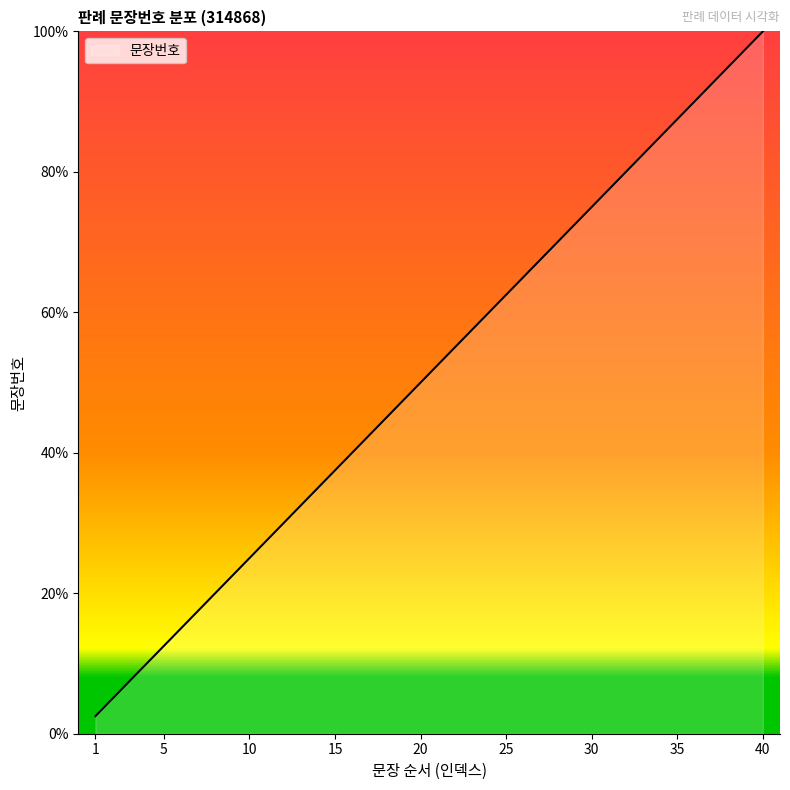

What is the minimum value shown in the chart?

2.5